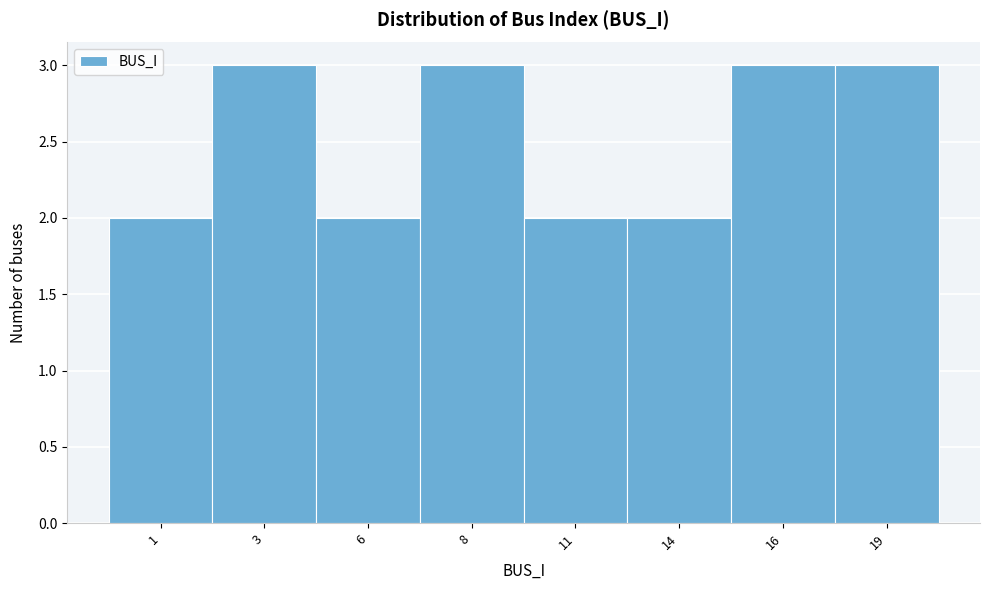

Reading left to right, list all the values displayed in this chart.

1=2	3=3	6=2	8=3	11=2	14=2	16=3	19=3